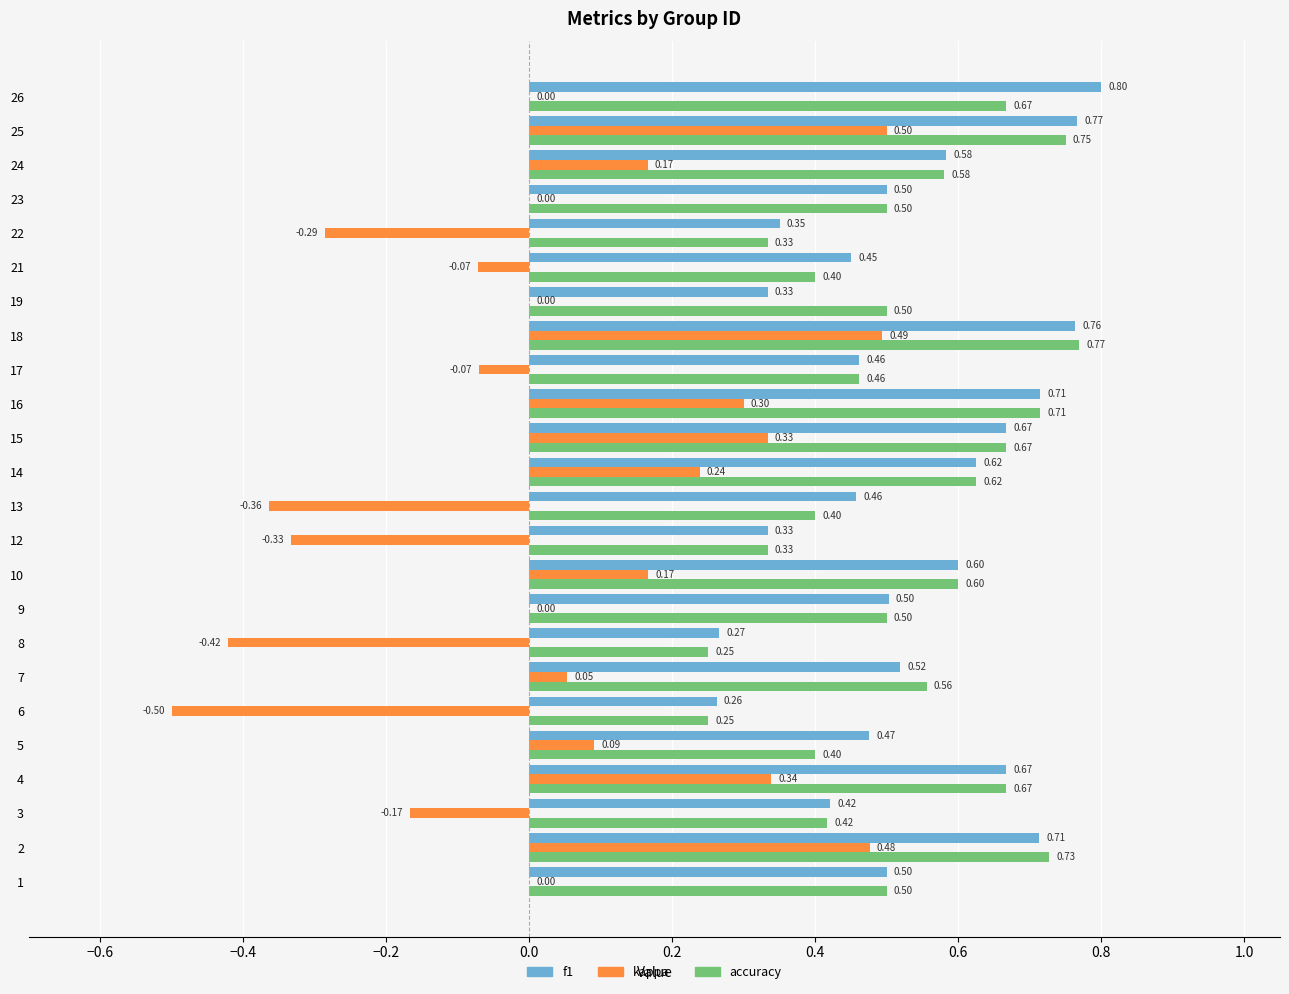

Is the value of accuracy at 24 greater than the value of f1 at 18?

No